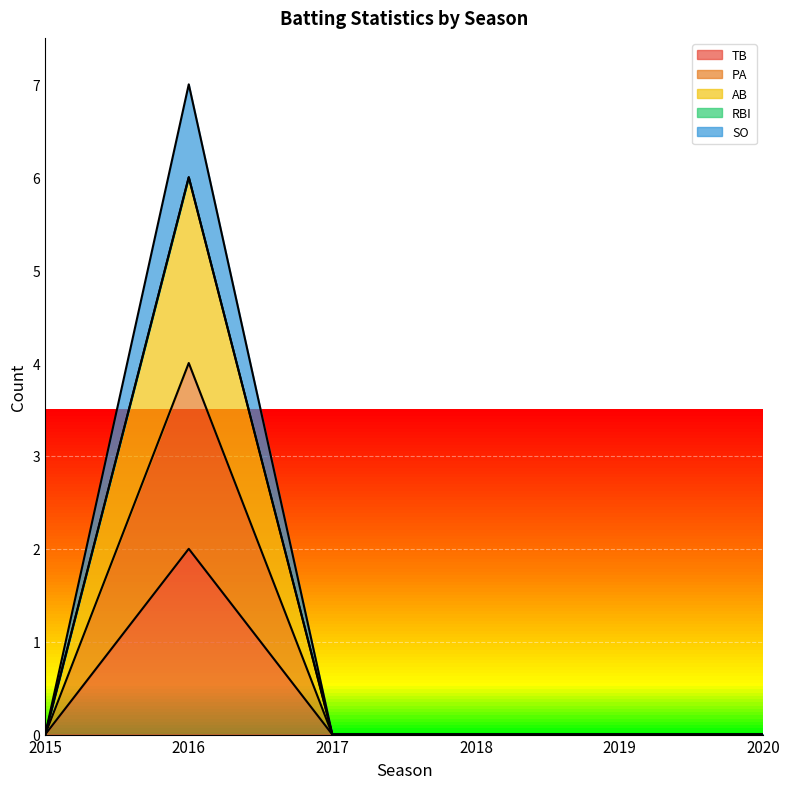

At which category does SO reach its first local peak?

2016